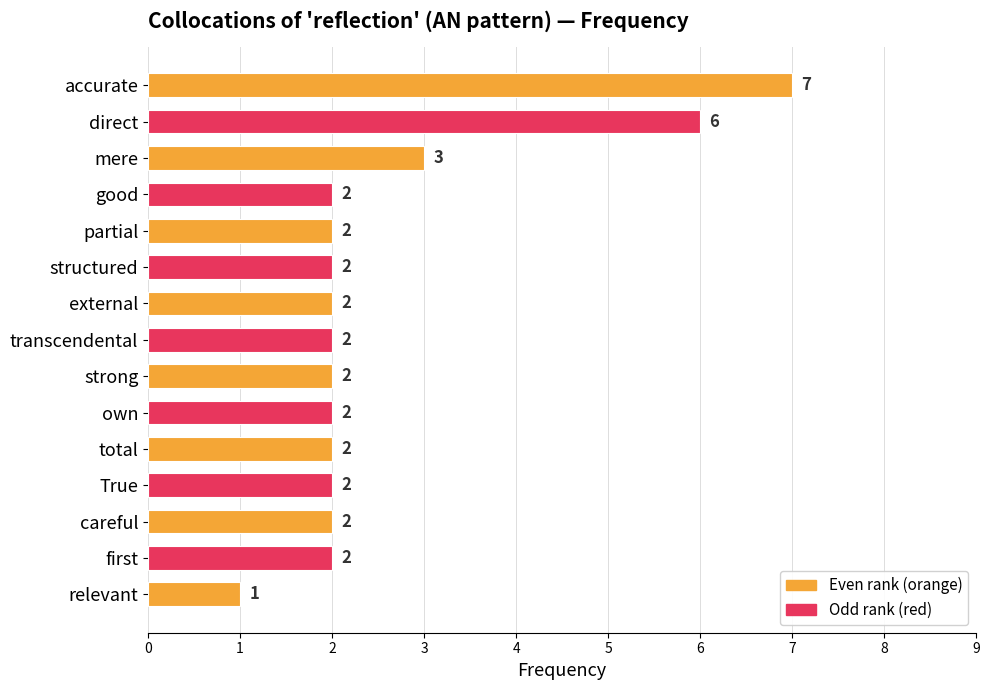

Reading bottom to top, what are all the values shown in this chart?

relevant=1	first=2	careful=2	True=2	total=2	own=2	strong=2	transcendental=2	external=2	structured=2	partial=2	good=2	mere=3	direct=6	accurate=7